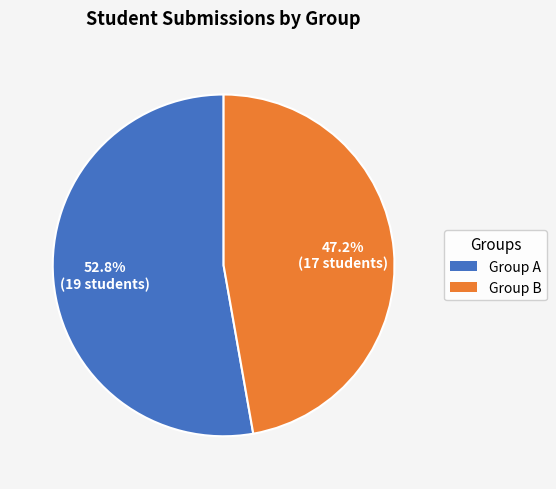

Does any single category account for the majority?

Yes